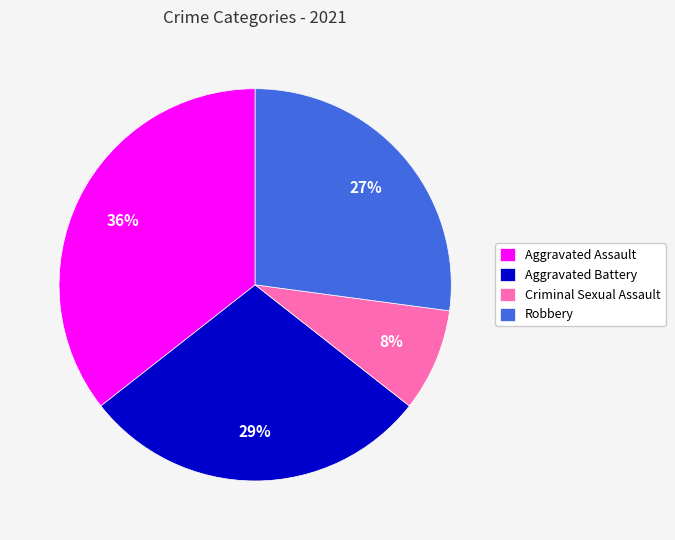

To the nearest percent, what portion does Aggravated Assault represent?

36%